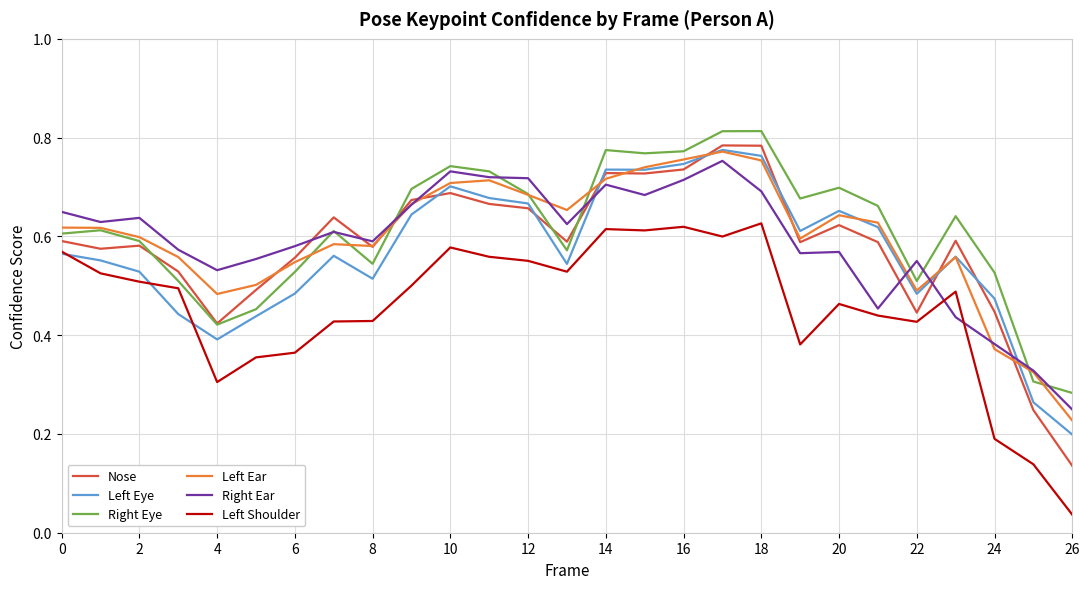

At which label does Nose reach its peak?

17